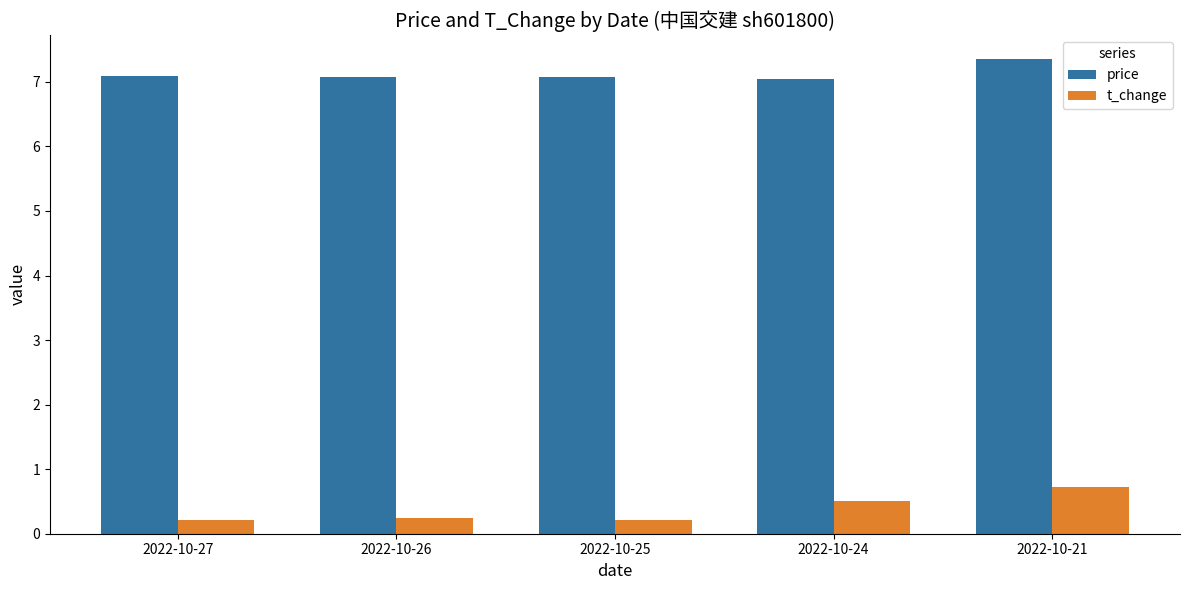

The price series shows 7.4 at 2022-10-21. True or false?

True